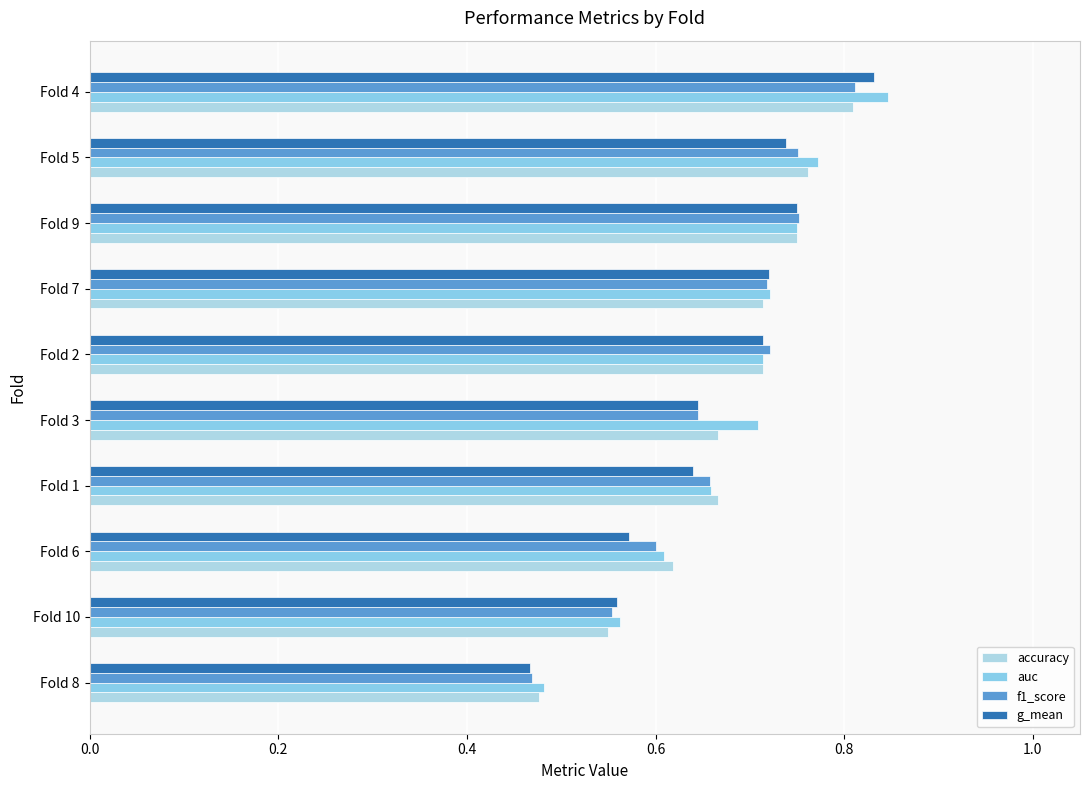

Which category has the highest value across all series?

Fold 4